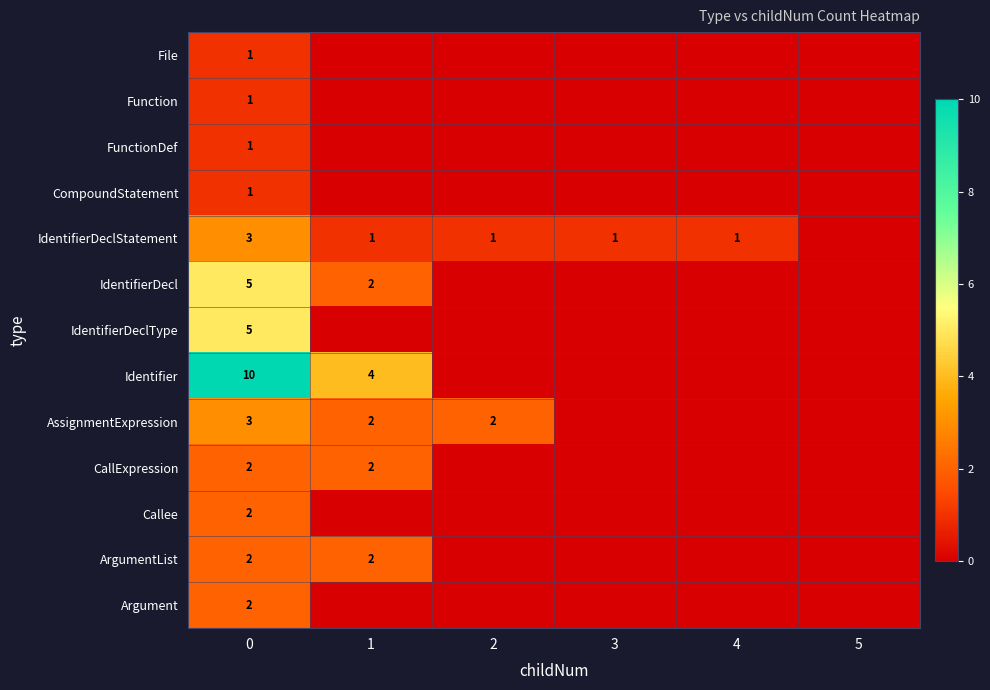

Is it true that row_1 equals -1 at 2?

False